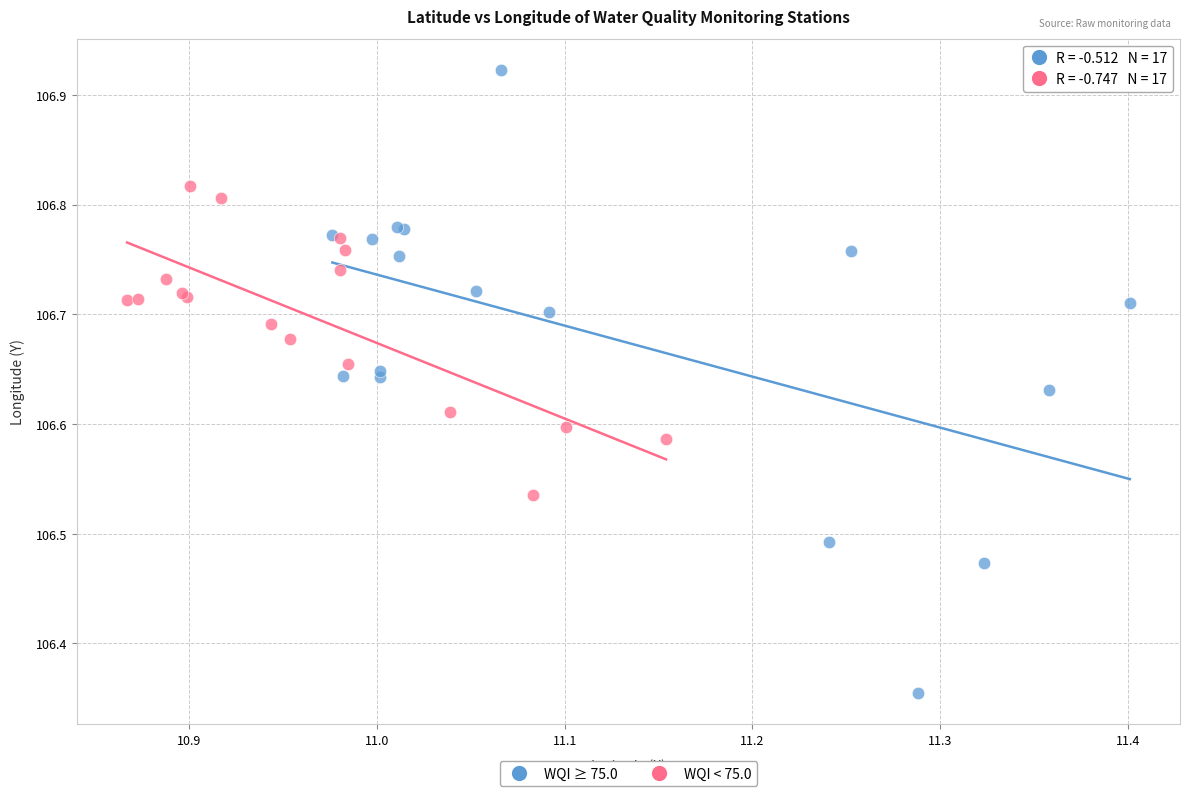

Which series has the widest spread of Y values?

WQI ≥ 75.0